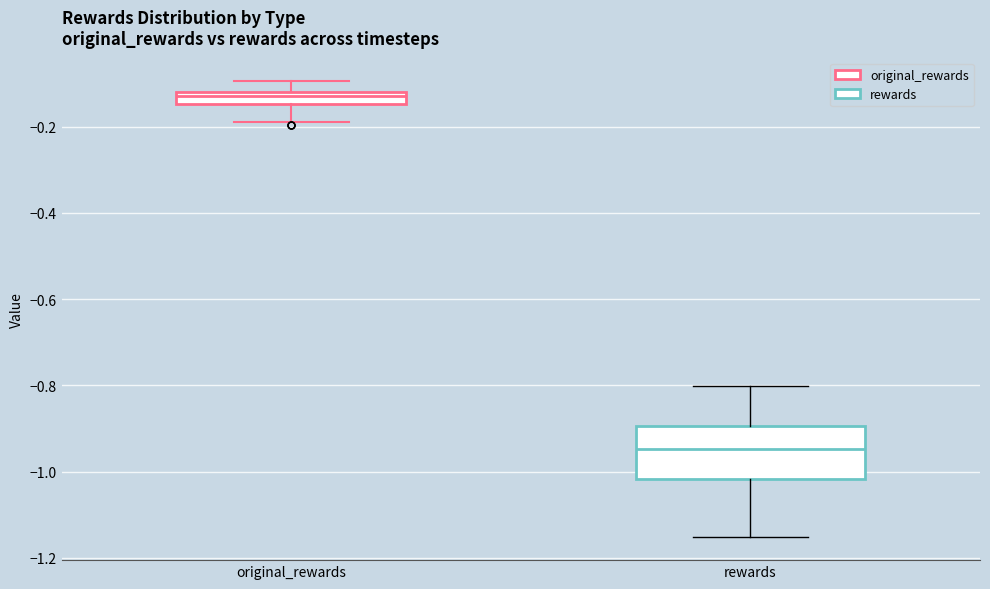

Where is the upper edge of the box for original_rewards on the y-axis? The values are not printed on the chart, so give them approximately, as read against the axis.

-0.12